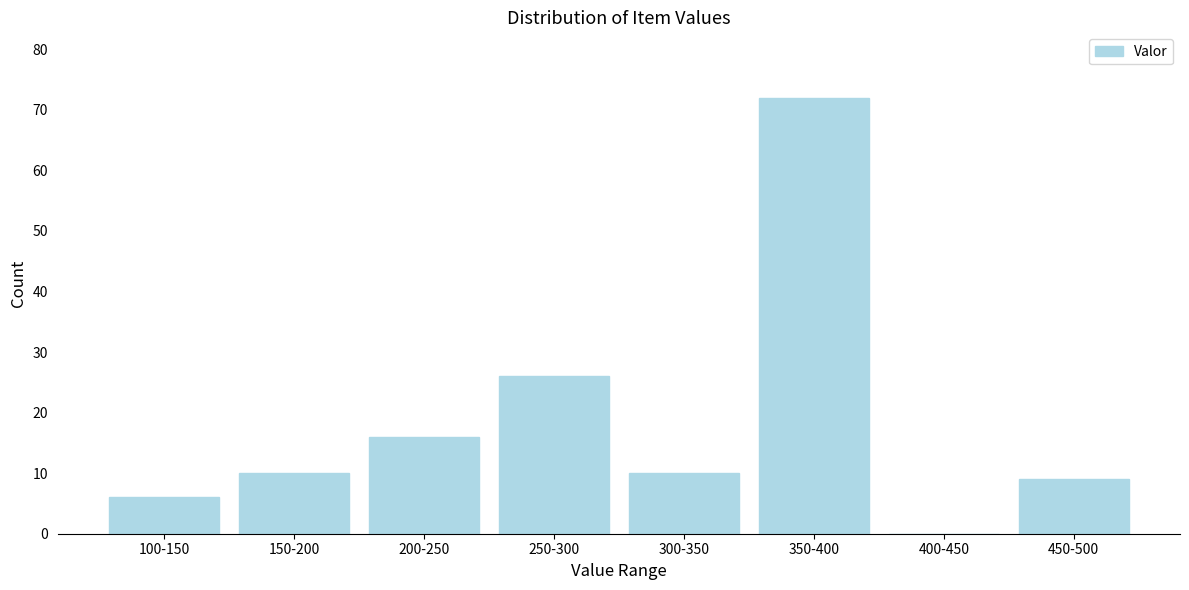

Reading left to right, extract all data points from this chart.

100-150=6	150-200=10	200-250=16	250-300=26	300-350=10	350-400=72	400-450=0	450-500=9